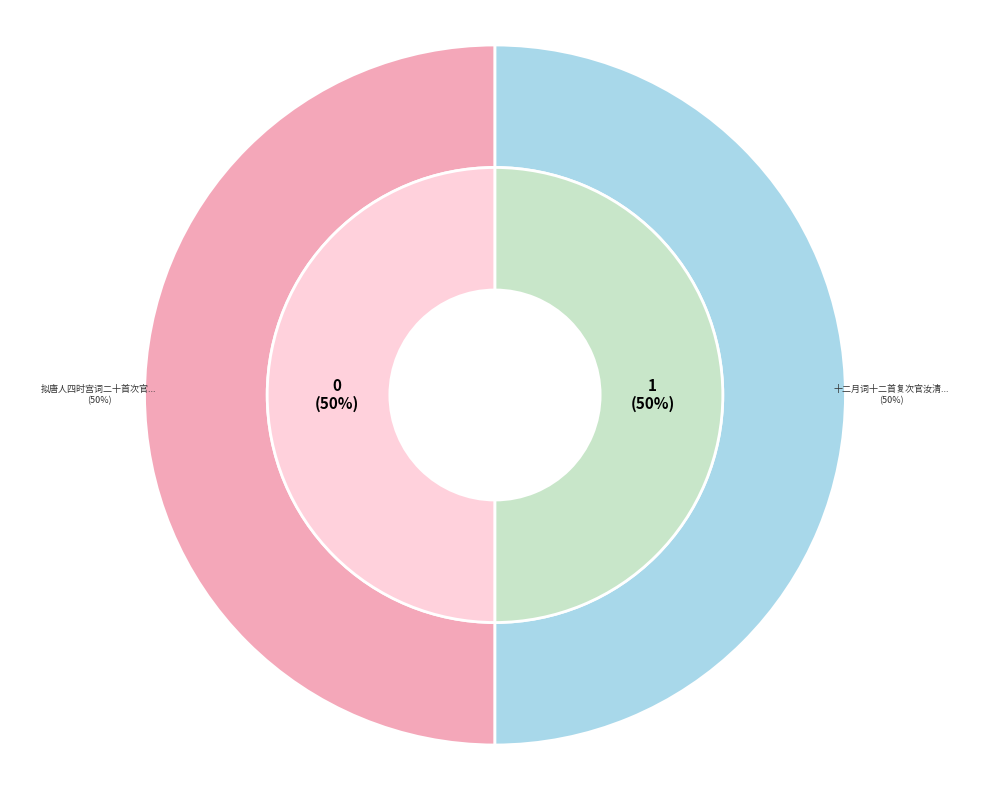

True or false: 拟唐人四时宫词二十首次官汝清韵 其一 春词 accounts for 40% of the total.

False